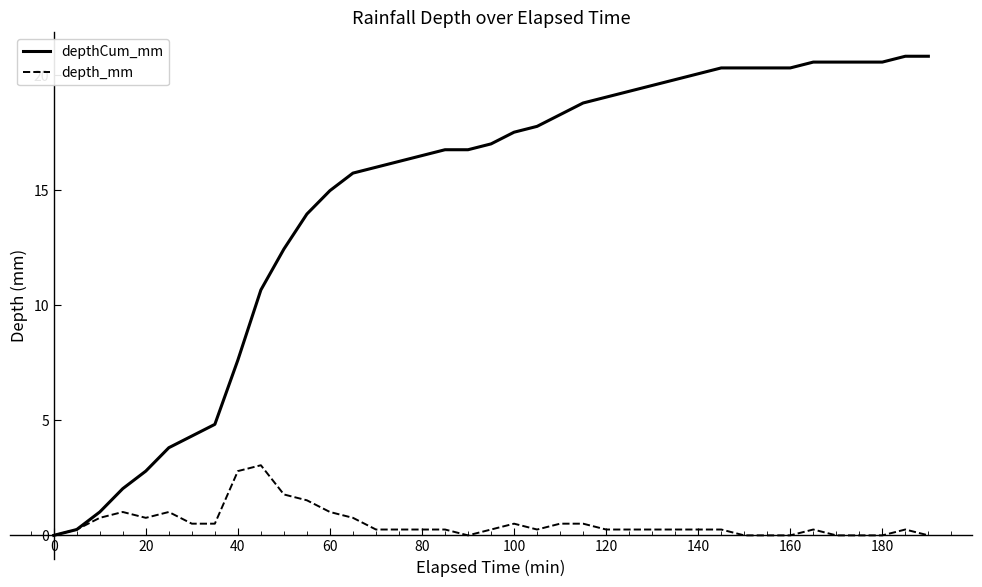

Rank the series by their maximum value, from highest to lowest.

depthCum_mm, depth_mm